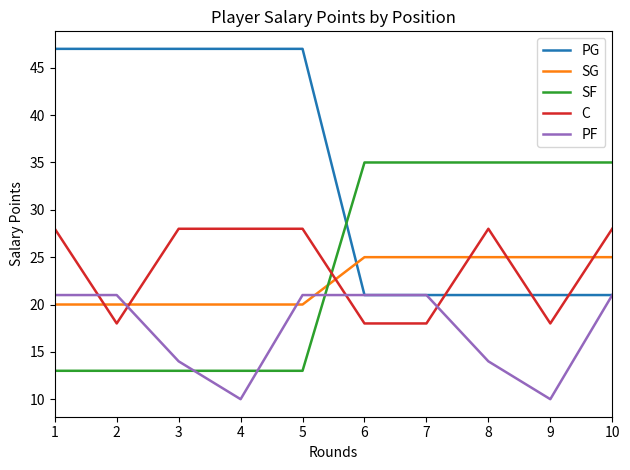

Reading right to left, transcribe all the data shown in this chart.

PG: 10=21	9=21	8=21	7=21	6=21	5=47	4=47	3=47	2=47	1=47
SG: 10=25	9=25	8=25	7=25	6=25	5=20	4=20	3=20	2=20	1=20
SF: 10=35	9=35	8=35	7=35	6=35	5=13	4=13	3=13	2=13	1=13
C: 10=28	9=18	8=28	7=18	6=18	5=28	4=28	3=28	2=18	1=28
PF: 10=21	9=10	8=14	7=21	6=21	5=21	4=10	3=14	2=21	1=21